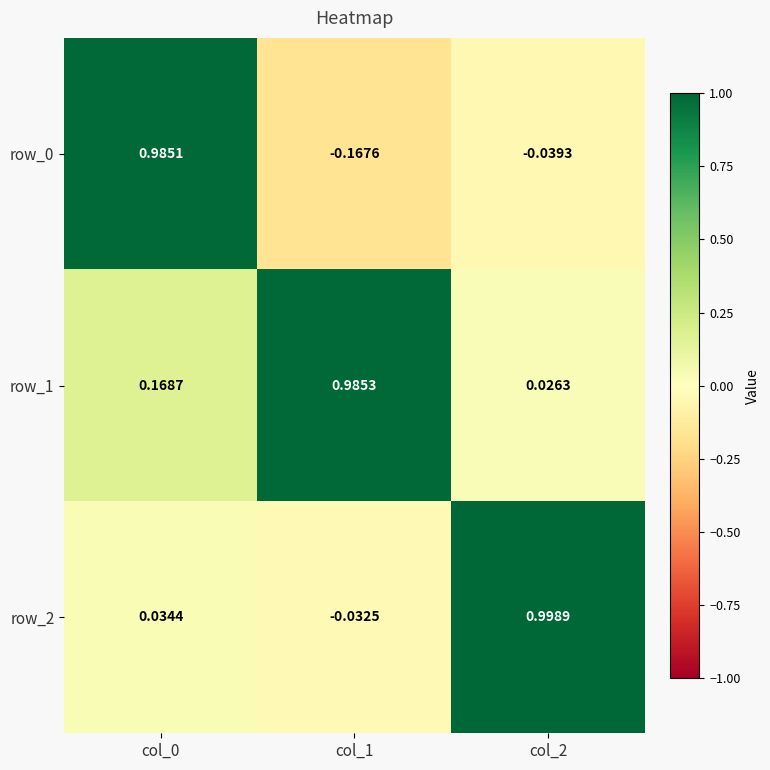

Is the value of row_2 at col_0 greater than the value of row_1 at col_2?

Yes